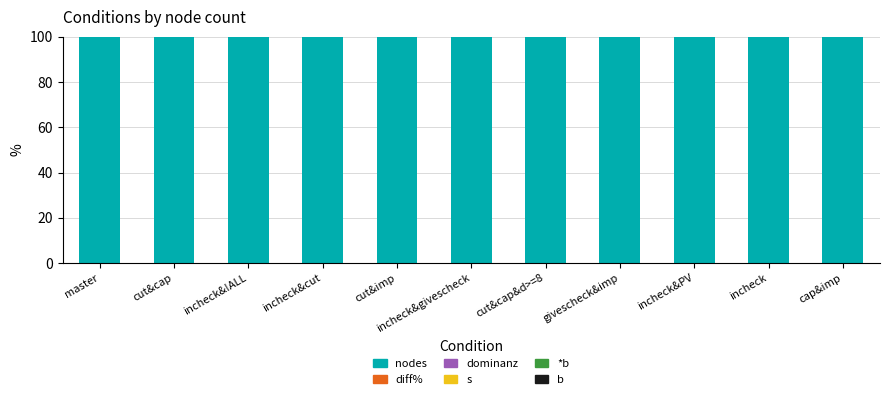

At which category is the sum across all series the highest?

cut&cap